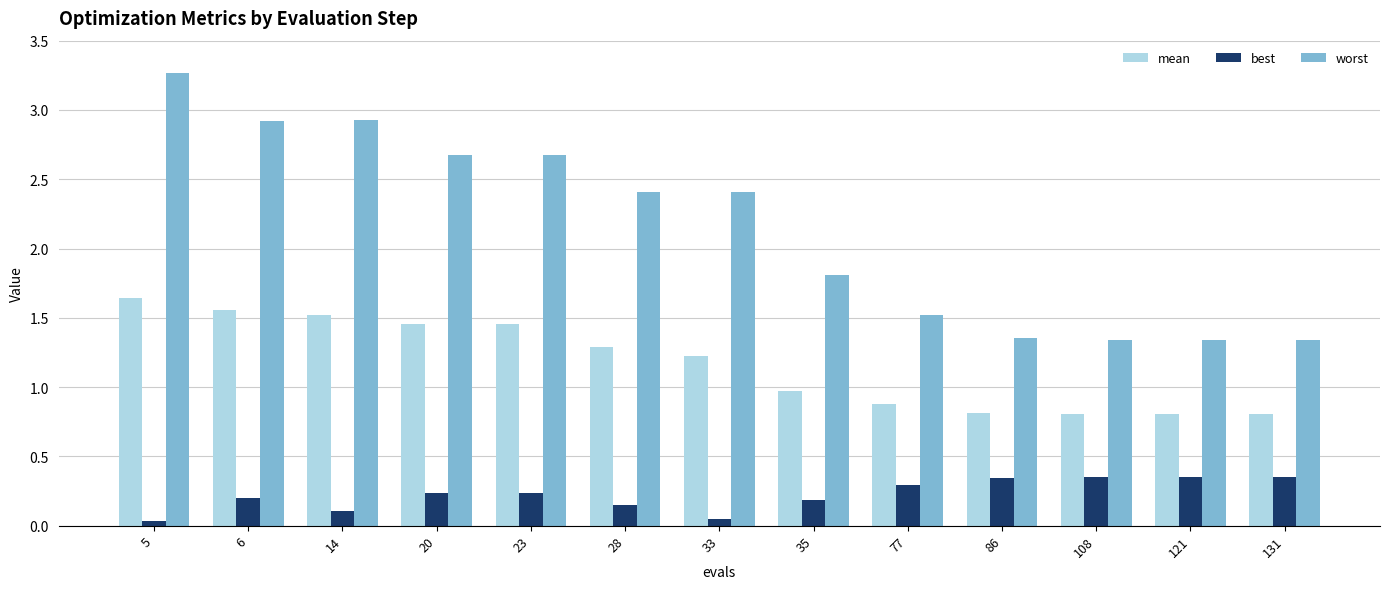

What is the difference between the maximum and minimum values in the mean series?

0.8